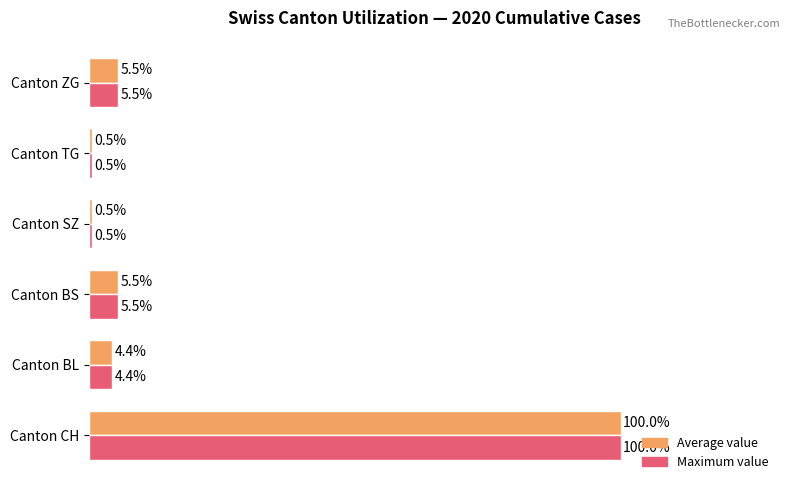

At which label does Maximum value reach its peak?

Canton CH